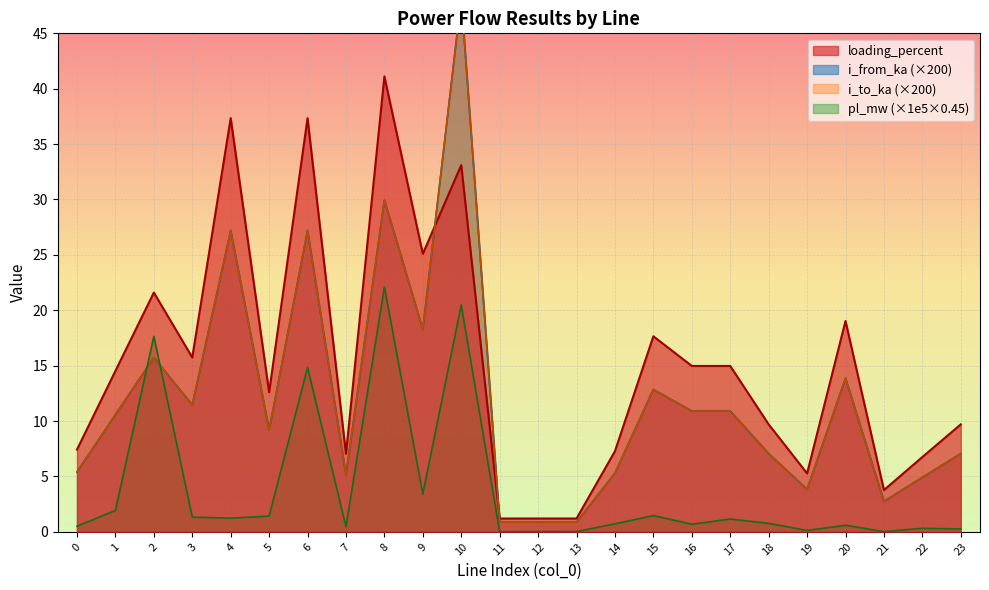

Reading right to left, list all the values displayed in this chart.

pl_mw: 23=0.3	22=0.3	21=0.0	20=0.6	19=0.1	18=0.8	17=1.2	16=0.7	15=1.5	14=0.7	13=0.0	12=0.0	11=0.0	10=20.5	9=3.4	8=22.1	7=0.5	6=14.8	5=1.4	4=1.2	3=1.3	2=17.6	1=1.9	0=0.5
i_from_ka: 23=7.1	22=4.9	21=2.7	20=13.9	19=3.8	18=7.1	17=10.9	16=10.9	15=12.9	14=5.3	13=0.9	12=0.9	11=0.9	10=48.2	9=18.3	8=29.9	7=5.1	6=27.2	5=9.2	4=27.2	3=11.5	2=15.7	1=10.6	0=5.4
i_to_ka: 23=7.1	22=4.9	21=2.7	20=13.9	19=3.8	18=7.1	17=10.9	16=10.9	15=12.9	14=5.3	13=0.9	12=0.9	11=0.9	10=48.2	9=18.3	8=29.9	7=5.1	6=27.2	5=9.2	4=27.2	3=11.5	2=15.7	1=10.6	0=5.4
loading_percent: 23=9.7	22=6.8	21=3.8	20=19.0	19=5.3	18=9.7	17=15.0	16=15.0	15=17.7	14=7.3	13=1.2	12=1.2	11=1.2	10=33.1	9=25.1	8=41.1	7=7.0	6=37.3	5=12.6	4=37.3	3=15.7	2=21.6	1=14.5	0=7.4